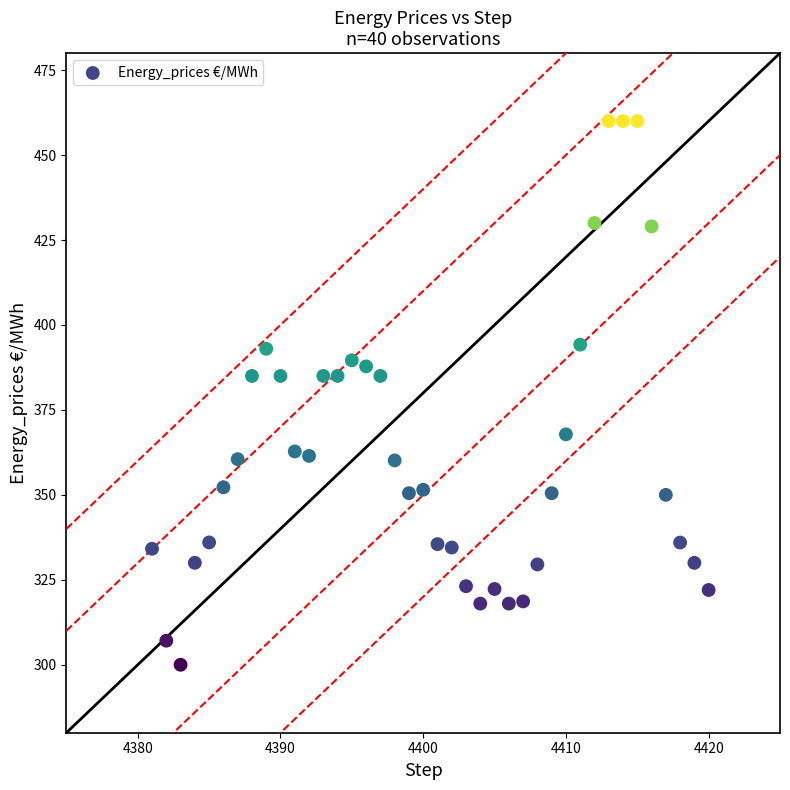

What is the range of Y values (max minus min)?

160.0